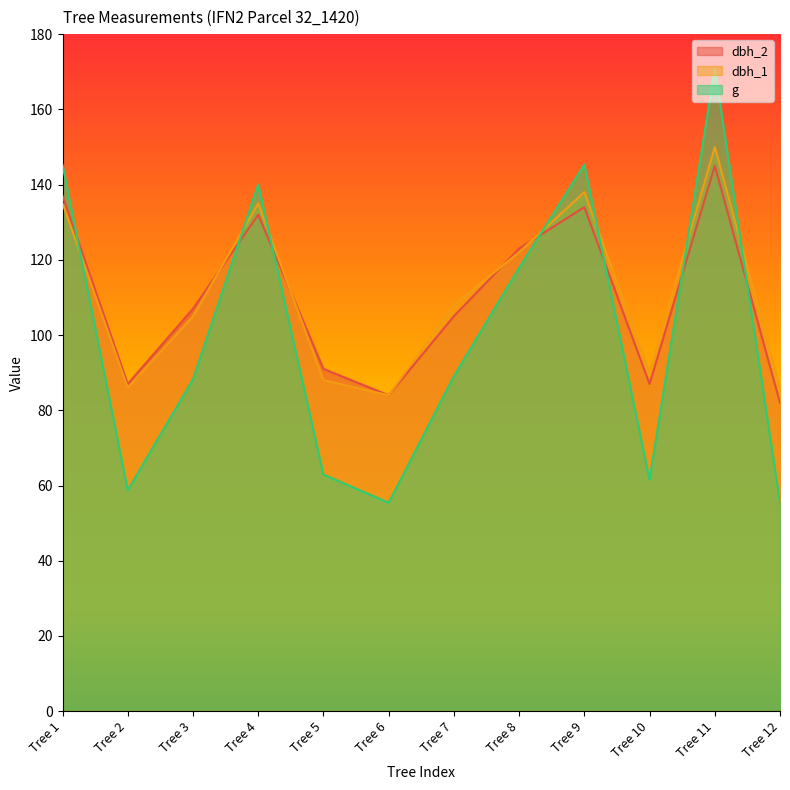

How many series are shown in this chart?

3